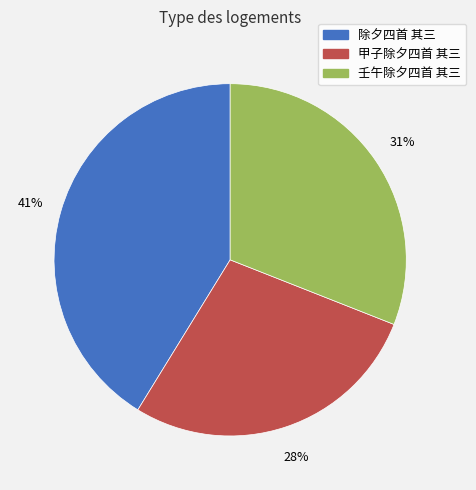

To the nearest percent, what portion does 除夕四首 其三 represent?

41%